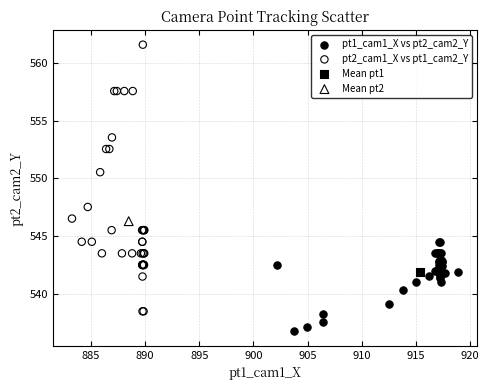

Which series reaches the minimum Y coordinate?

pt1_cam1_X vs pt2_cam2_Y